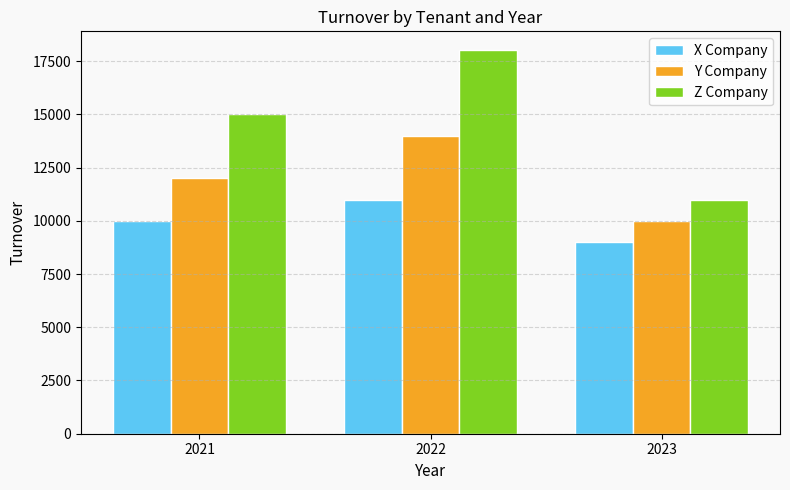

The X Company series shows 9000 at 2023. True or false?

True